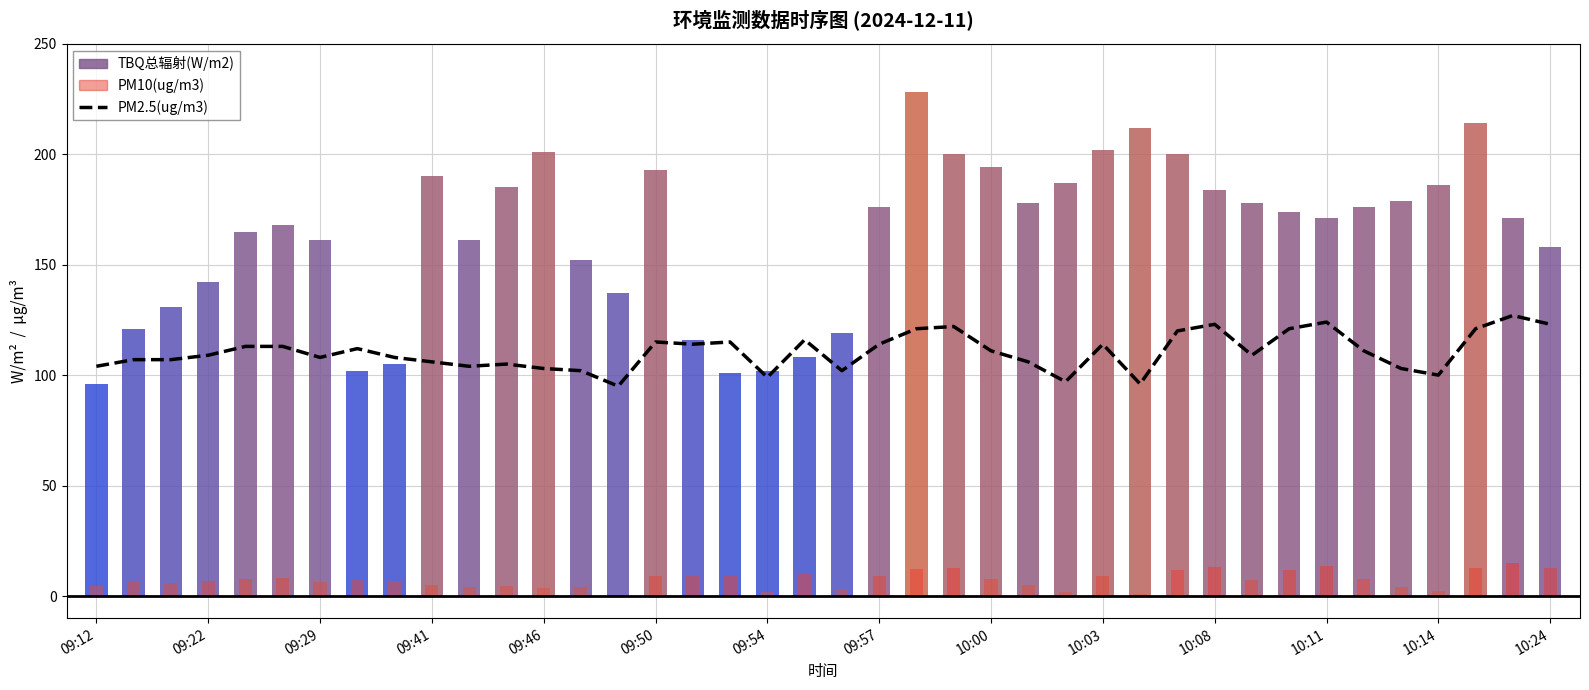

What is the sum of the values at 33 and 17?

239